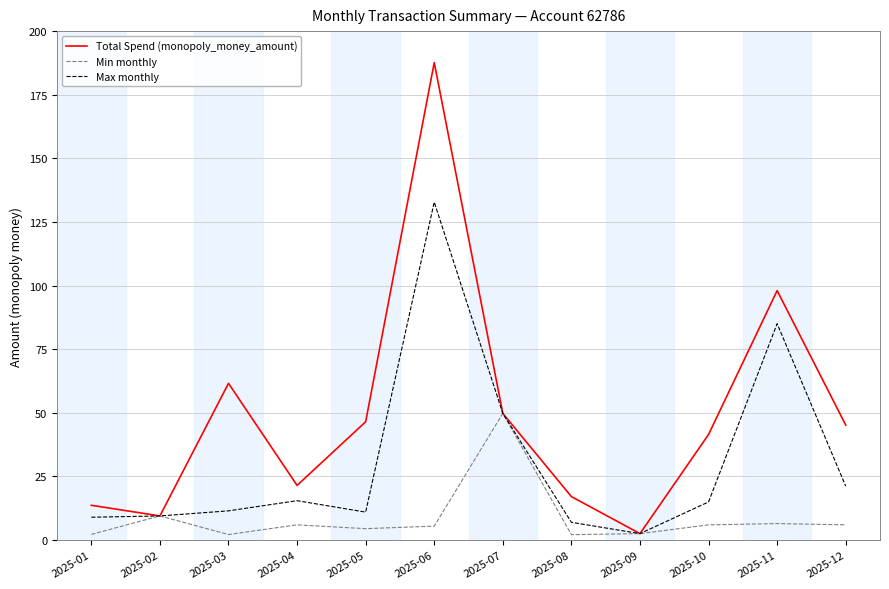

Rank the series by their average value, from lowest to highest.

Min monthly, Max monthly, Total Spend (monopoly_money_amount)